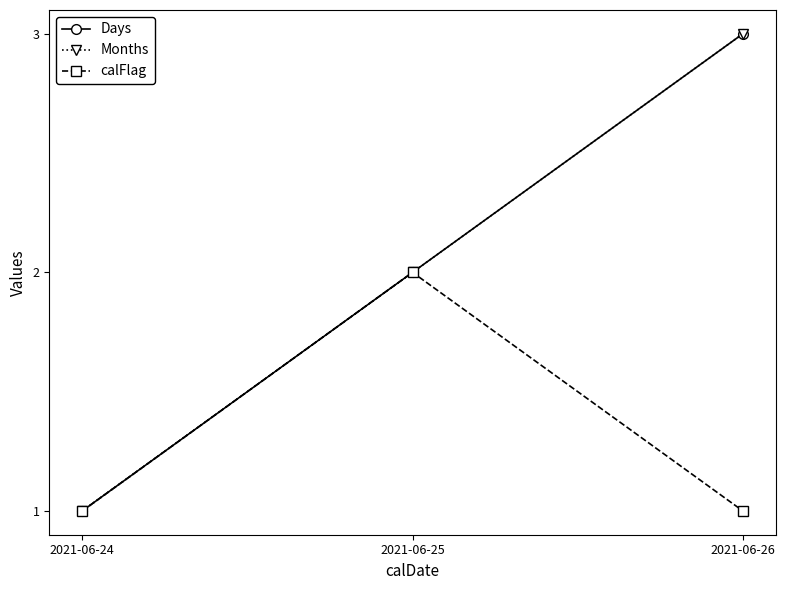

Rank the categories by Months value from lowest to highest.

2021-06-24, 2021-06-25, 2021-06-26